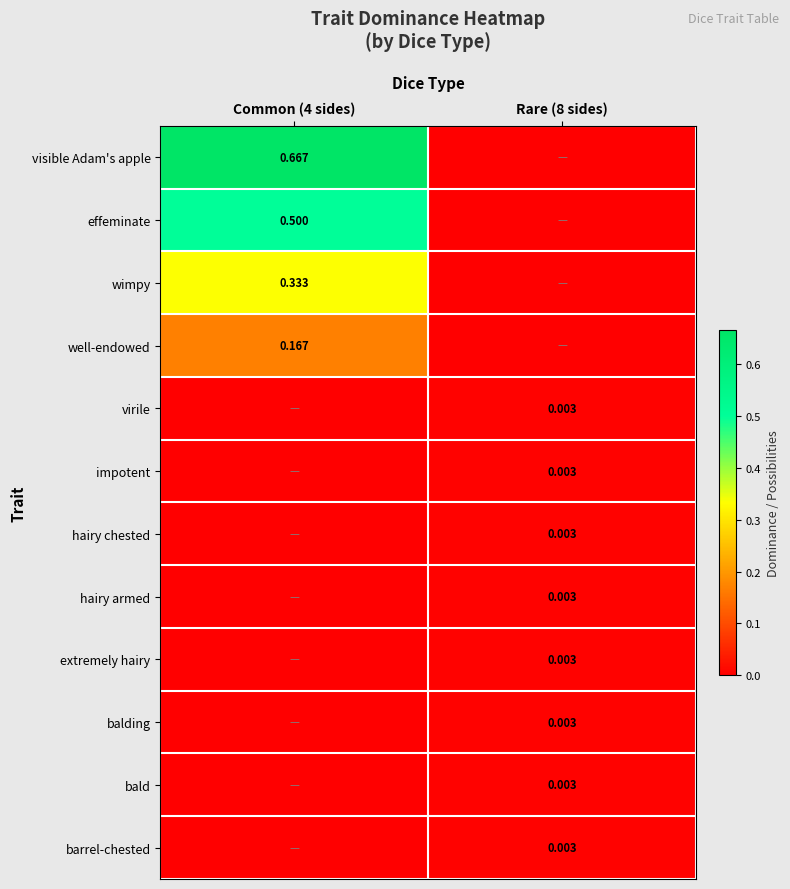

At which label is wimpy closest to 0?

Rare (8 sides)